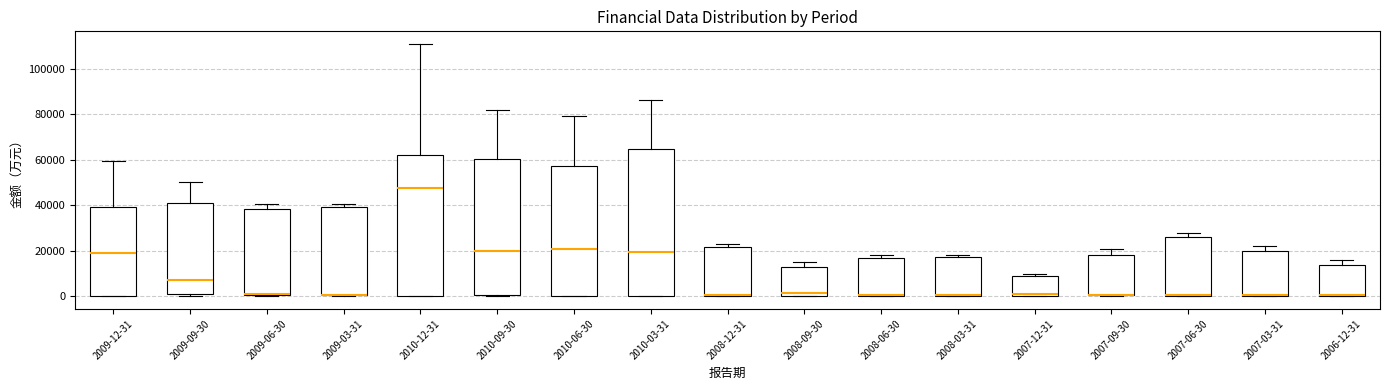

Reading left to right, transcribe this box plot: for each box, give where its median line is, the range the box spans, and where its two whiskers end, as read against the y-axis. The values are not printed on the chart, so give them approximately, as read against the axis.

2009-12-31: median 18000, box 0 to 40000, whiskers 0 to 60000
2009-09-30: median 8000, box 0 to 40000, whiskers 0 (just below the box's lower edge) to 50000
2009-06-30: median 0 (drawn on the box's lower edge), box 0 to 38000, whiskers 0 (just below the box's lower edge) to 40000
2009-03-31: median 0 (drawn on the box's lower edge), box 0 to 40000, whiskers 0 to 40000 (just above the box's upper edge)
2010-12-31: median 48000, box 0 to 62000, whiskers 0 to 112000
2010-09-30: median 20000, box 0 to 60000, whiskers 0 to 82000
2010-06-30: median 20000, box 0 to 58000, whiskers 0 to 80000
2010-03-31: median 20000, box 0 to 64000, whiskers 0 to 86000
2008-12-31: median 0 (just above the box's lower edge), box 0 to 22000, whiskers 0 to 24000
2008-09-30: median 2000, box 0 to 12000, whiskers 0 to 14000
2008-06-30: median 0 (drawn on the box's lower edge), box 0 to 16000, whiskers 0 to 18000
2008-03-31: median 0 (drawn on the box's lower edge), box 0 to 18000, whiskers 0 to 18000
2007-12-31: median 0 (just above the box's lower edge), box 0 to 8000, whiskers 0 to 10000
2007-09-30: median 0 (drawn on the box's lower edge), box 0 to 18000, whiskers 0 to 20000
2007-06-30: median 0 (drawn on the box's lower edge), box 0 to 26000, whiskers 0 to 28000
2007-03-31: median 0 (drawn on the box's lower edge), box 0 to 20000, whiskers 0 to 22000
2006-12-31: median 0 (drawn on the box's lower edge), box 0 to 14000, whiskers 0 to 16000